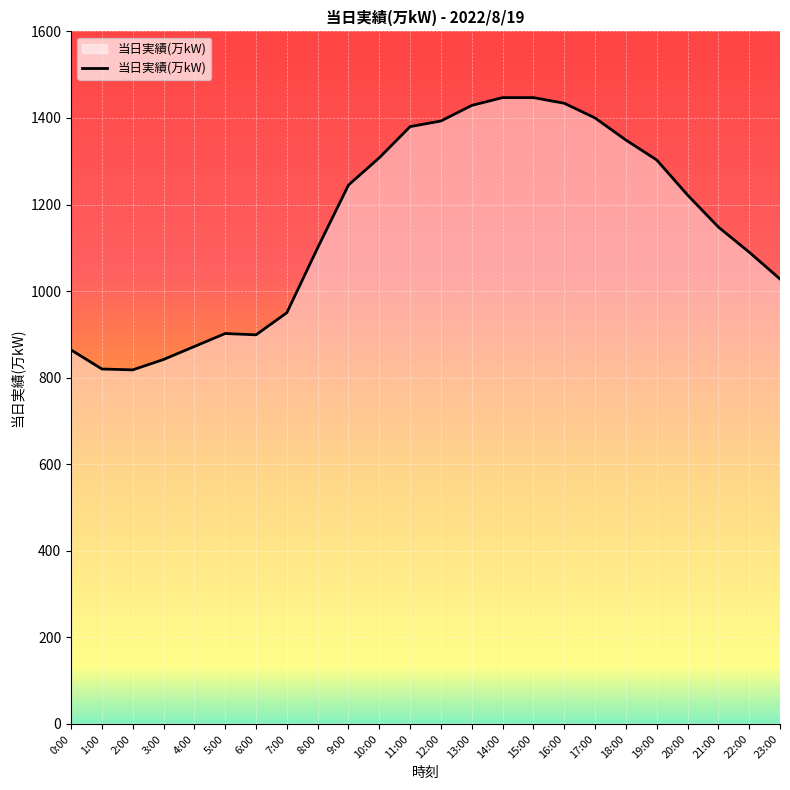

What is the difference between the maximum and minimum values?

629